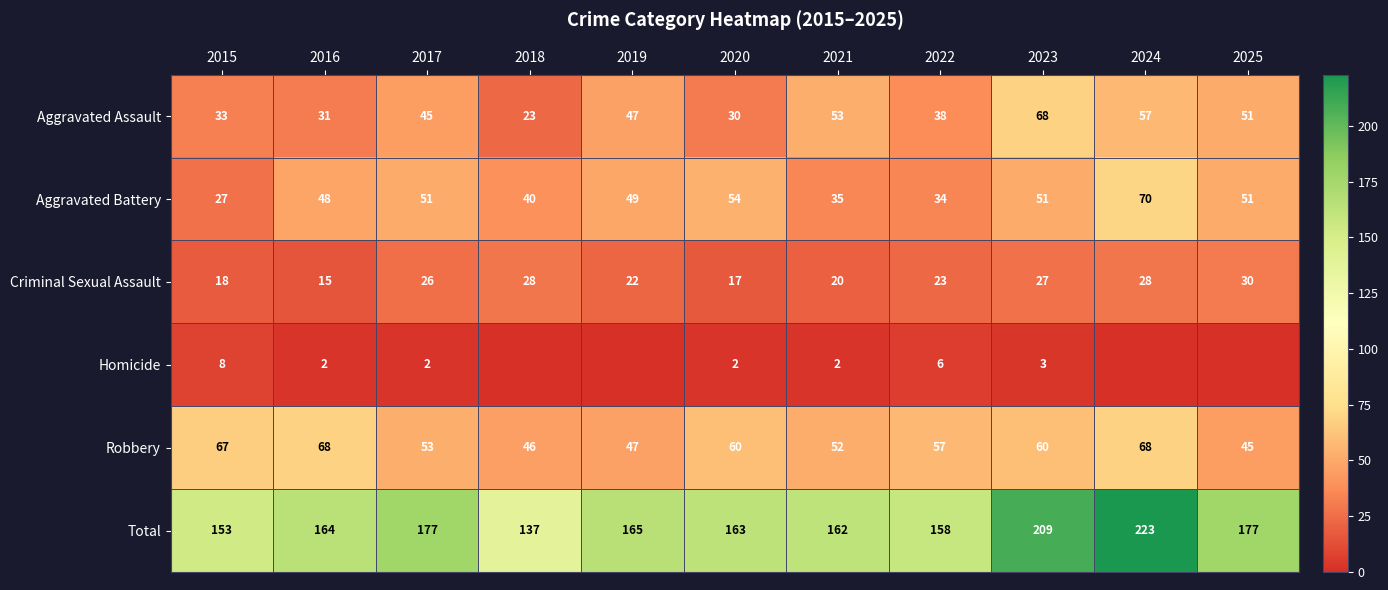

Which category has the lowest value in the Aggravated Assault series?

2018